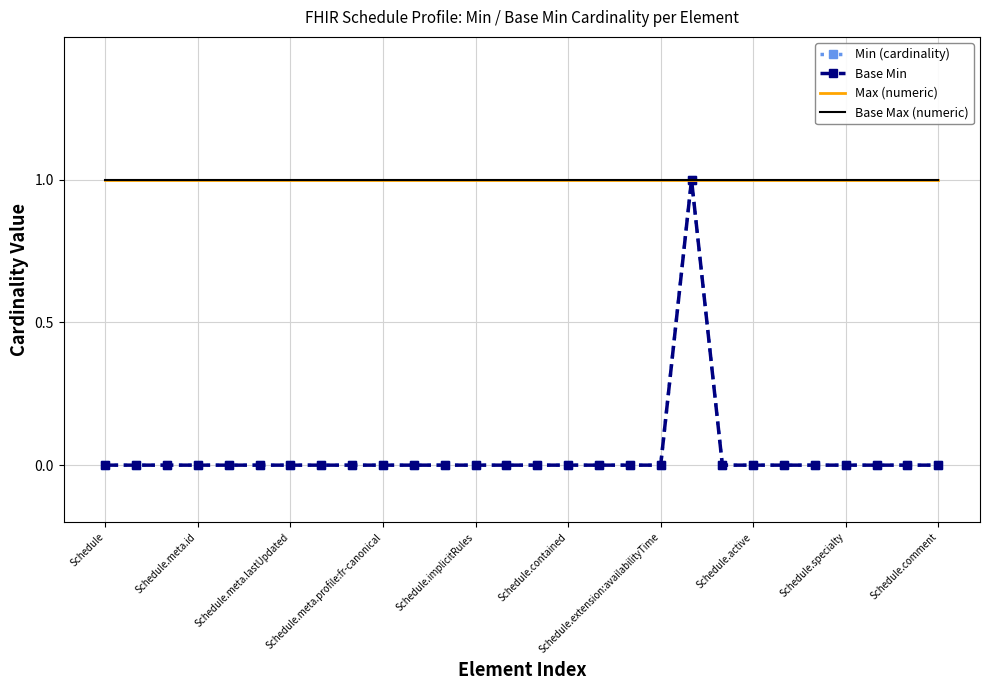

What is the maximum value for Base Max (numeric)?

1